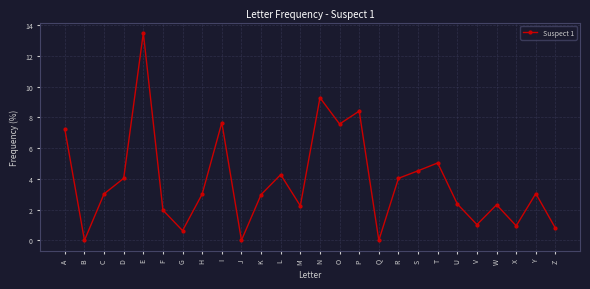

Which has a higher value, G or T?

T